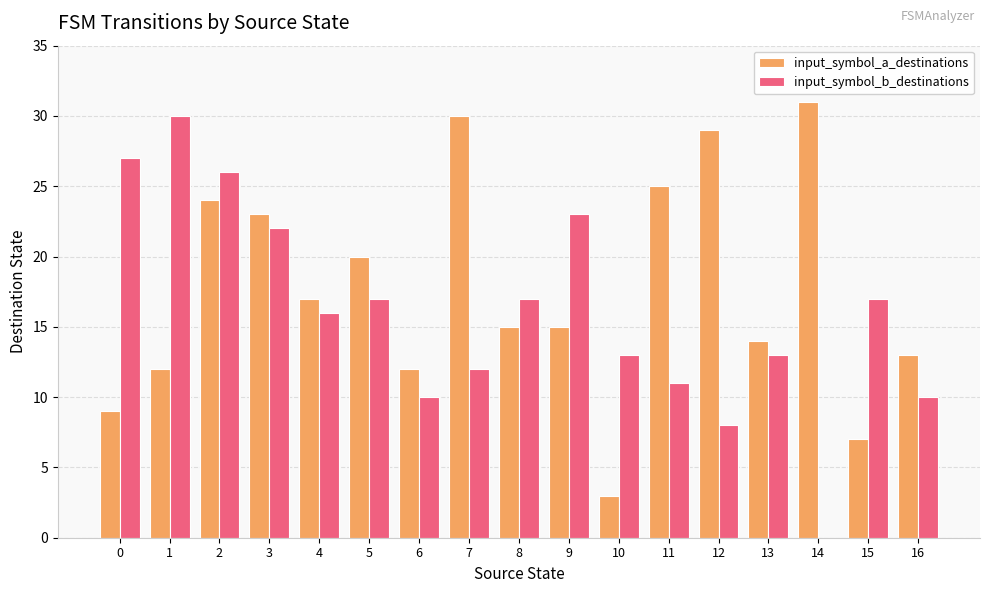

Between 0 and 9, which series saw the biggest shift?

input_symbol_a_destinations